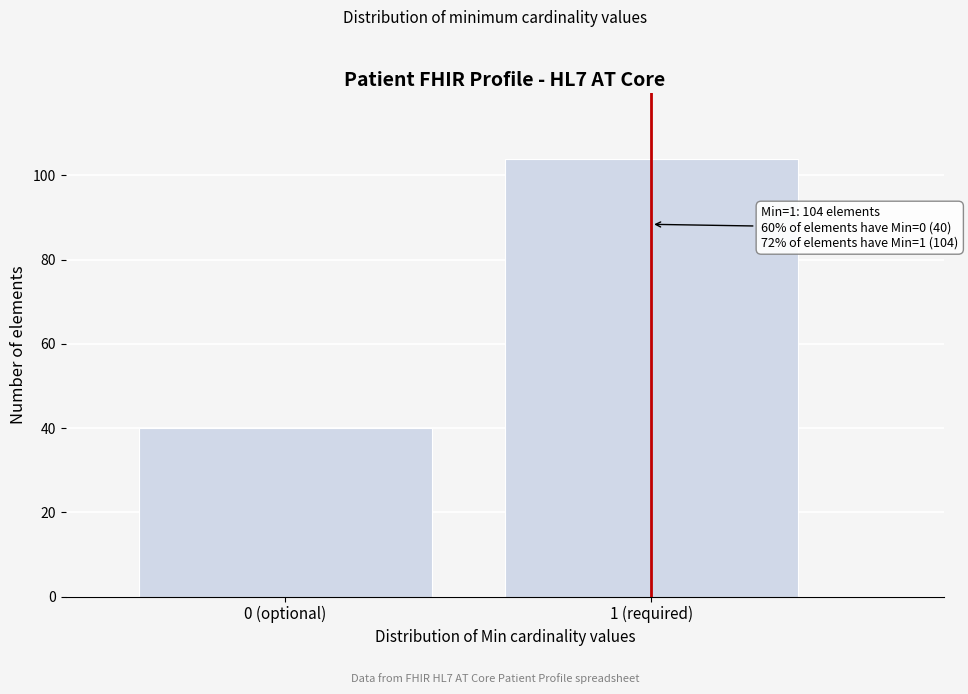

Reading left to right, transcribe all the data shown in this chart.

0 (optional)=40	1 (required)=104